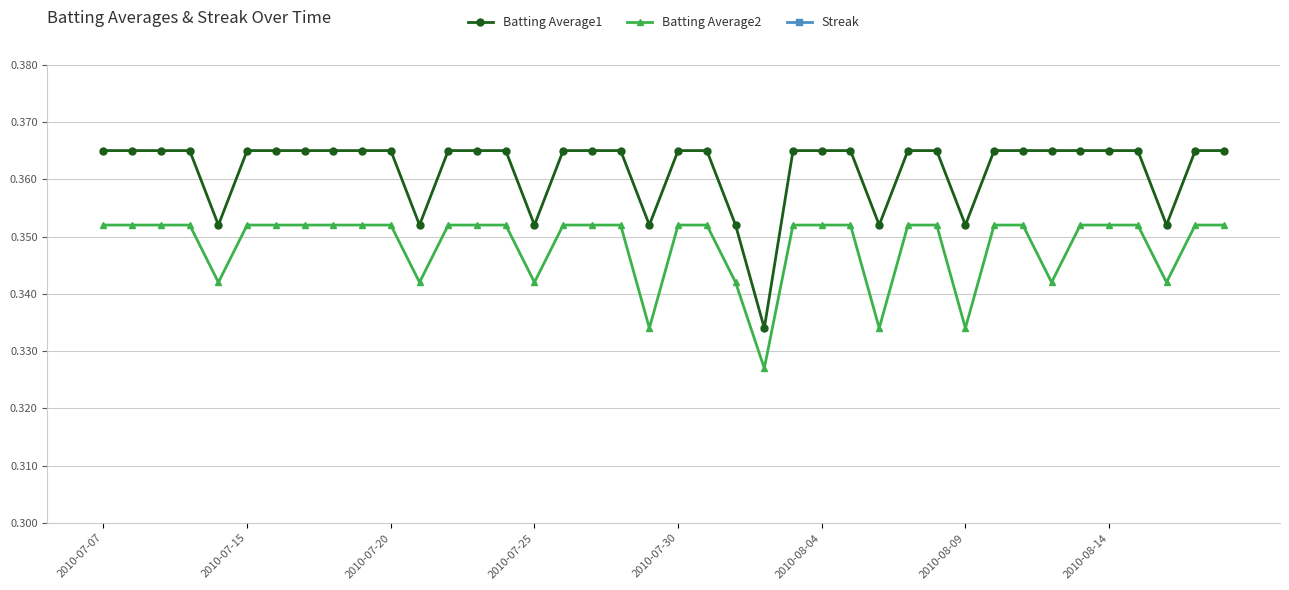

What position from the right is 19?

21